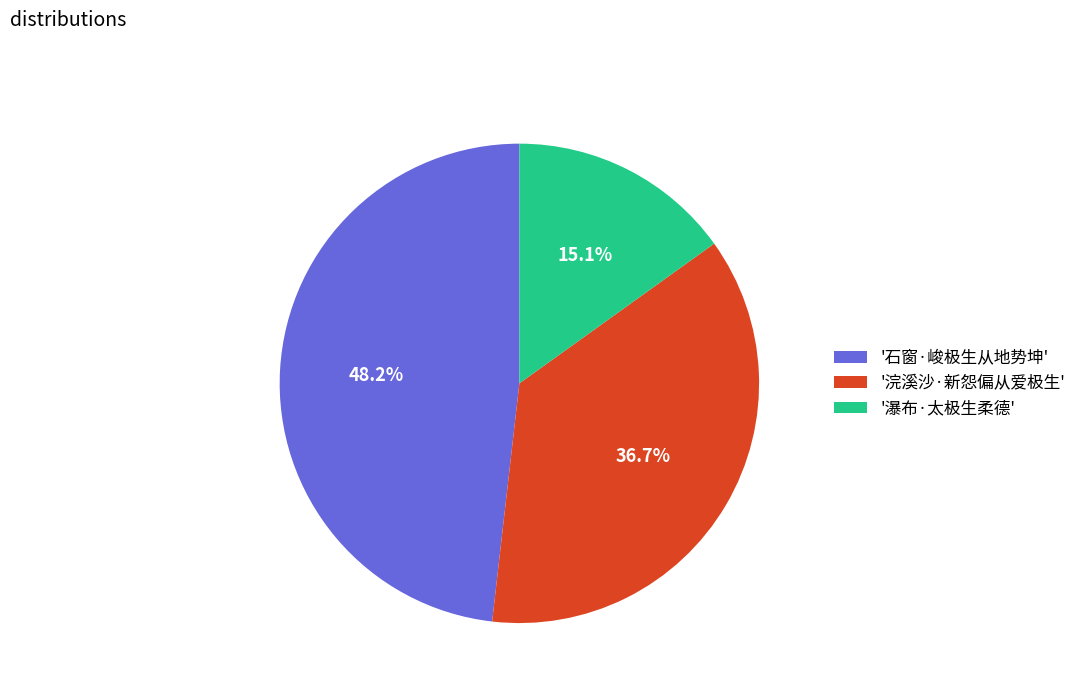

Rank the categories by value from highest to lowest.

'石窗·峻极生从地势坤', '浣溪沙·新怨偏从爱极生', '瀑布·太极生柔德'